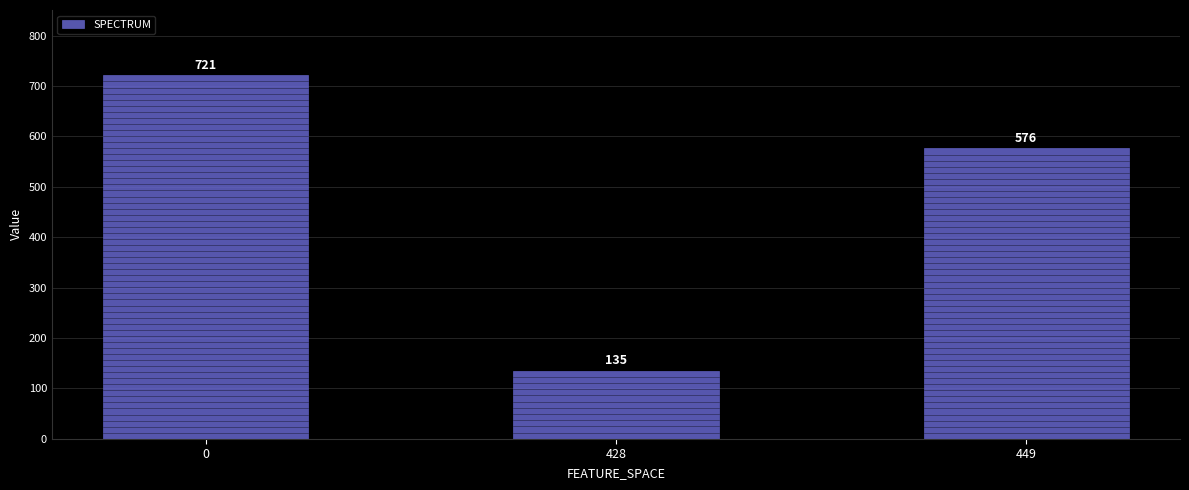

How many bars are there in total?

3